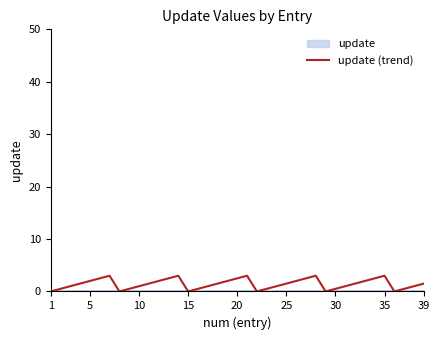

Reading left to right, extract all data points from this chart.

0.0	0.5	1.0	1.5	2.0	2.5	3.0	0.0	0.5	1.0	1.5	2.0	2.5	3.0	0.0	0.5	1.0	1.5	2.0	2.5	3.0	0.0	0.5	1.0	1.5	2.0	2.5	3.0	0.0	0.5	1.0	1.5	2.0	2.5	3.0	0.0	0.5	1.0	1.5